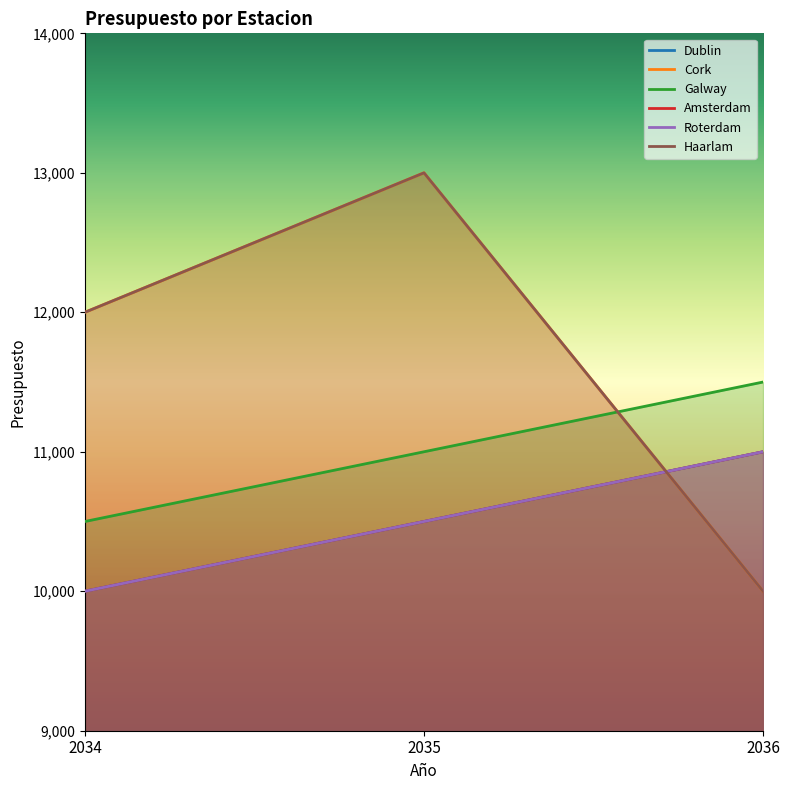

At how many categories does at least one series exceed 12962?

1